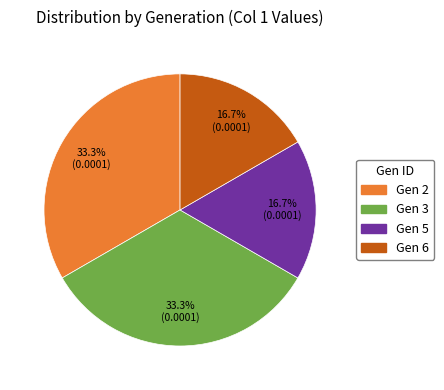

To the nearest percent, what is the average slice percentage?

25%